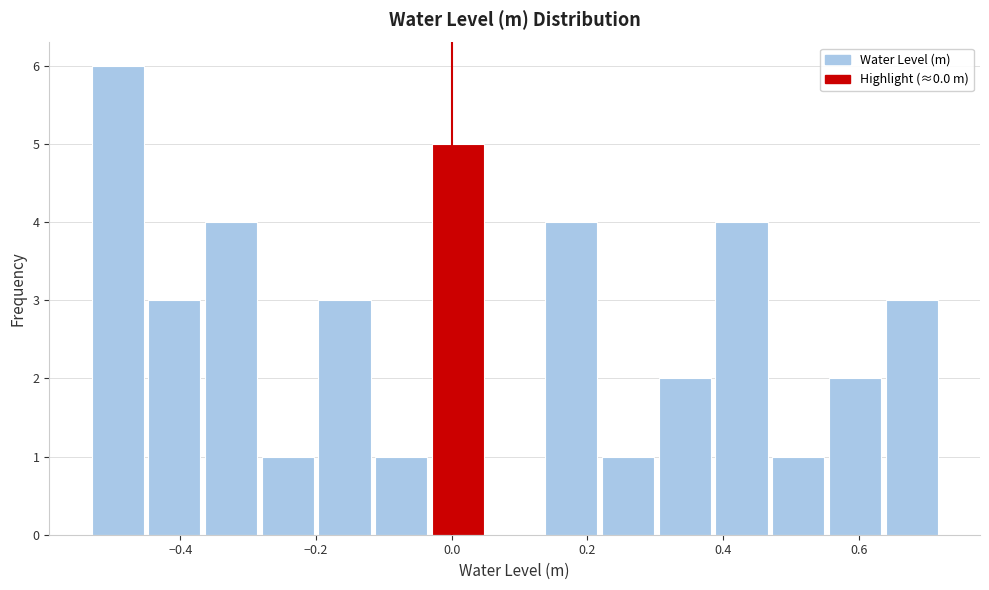

Reading left to right, transcribe this chart: for each bar, give the range it covers on the x-axis and its height. Neither the bar edges nor the heights are printed on the chart, so give them approximately, as read against the axes.

-0.54 to -0.46: 6
-0.46 to -0.36: 3
-0.36 to -0.28: 4
-0.28 to -0.20: 1
-0.20 to -0.12: 3
-0.12 to -0.04: 1
-0.04 to 0.06: 5
0.06 to 0.14: 0
0.14 to 0.22: 4
0.22 to 0.30: 1
0.30 to 0.38: 2
0.38 to 0.46: 4
0.46 to 0.56: 1
0.56 to 0.64: 2
0.64 to 0.72: 3